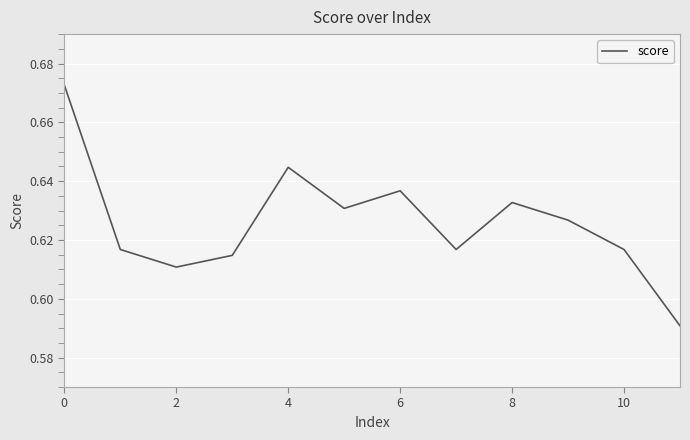

Does the chart display data point markers on the line(s)?

No